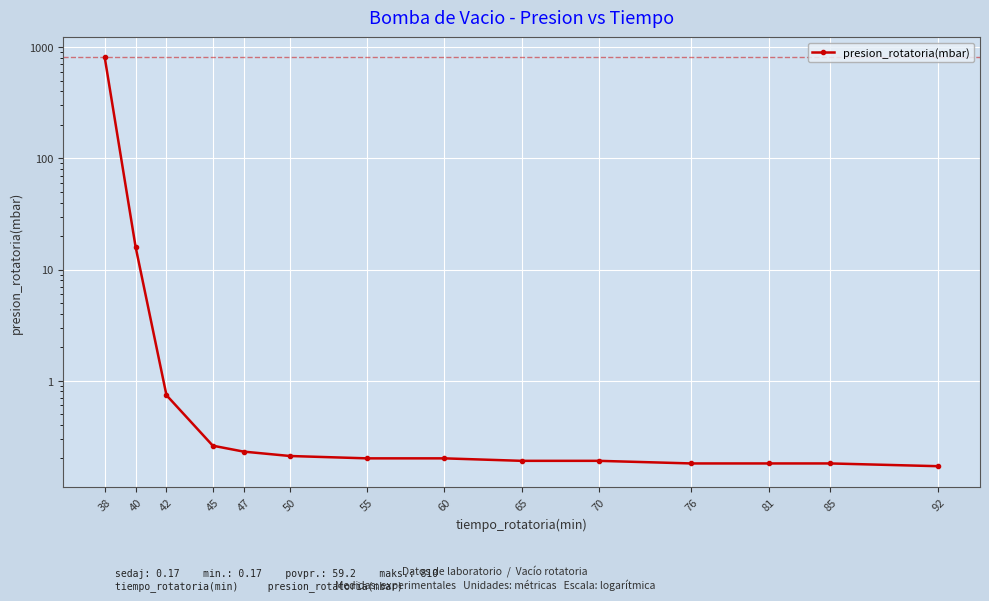

What is the sum of the values at 85 and 47?

0.4